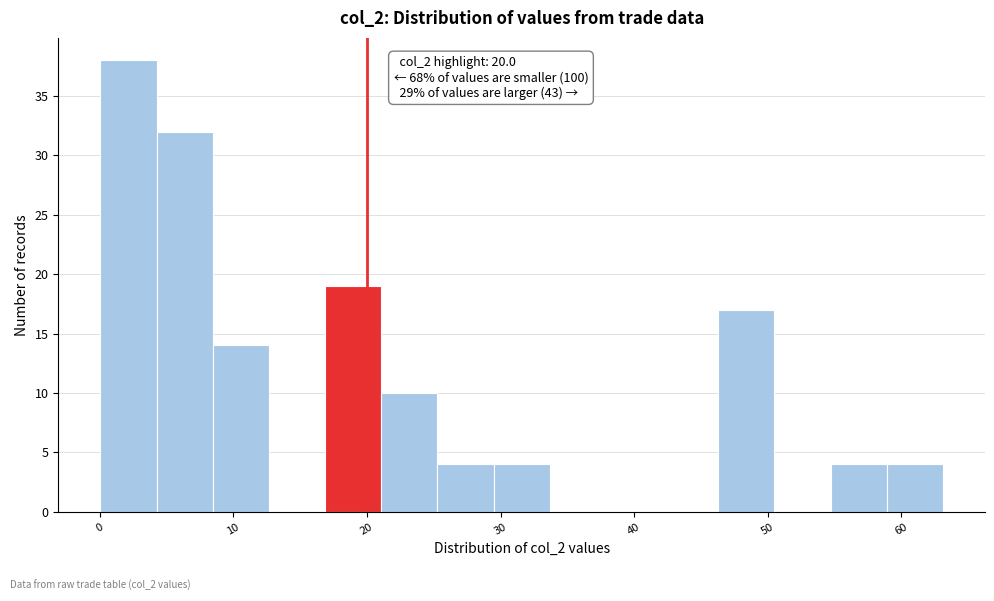

Over which range of the x-axis is the bar tallest?

0 to 4